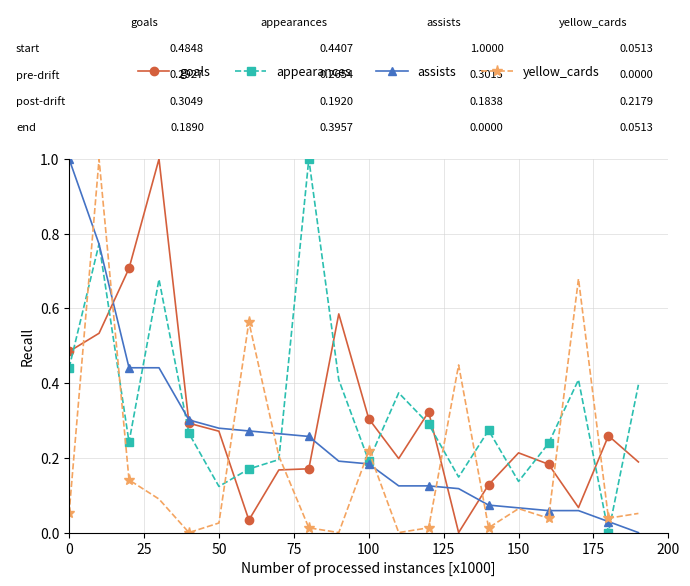

What is the maximum value for yellow_cards?

1.0